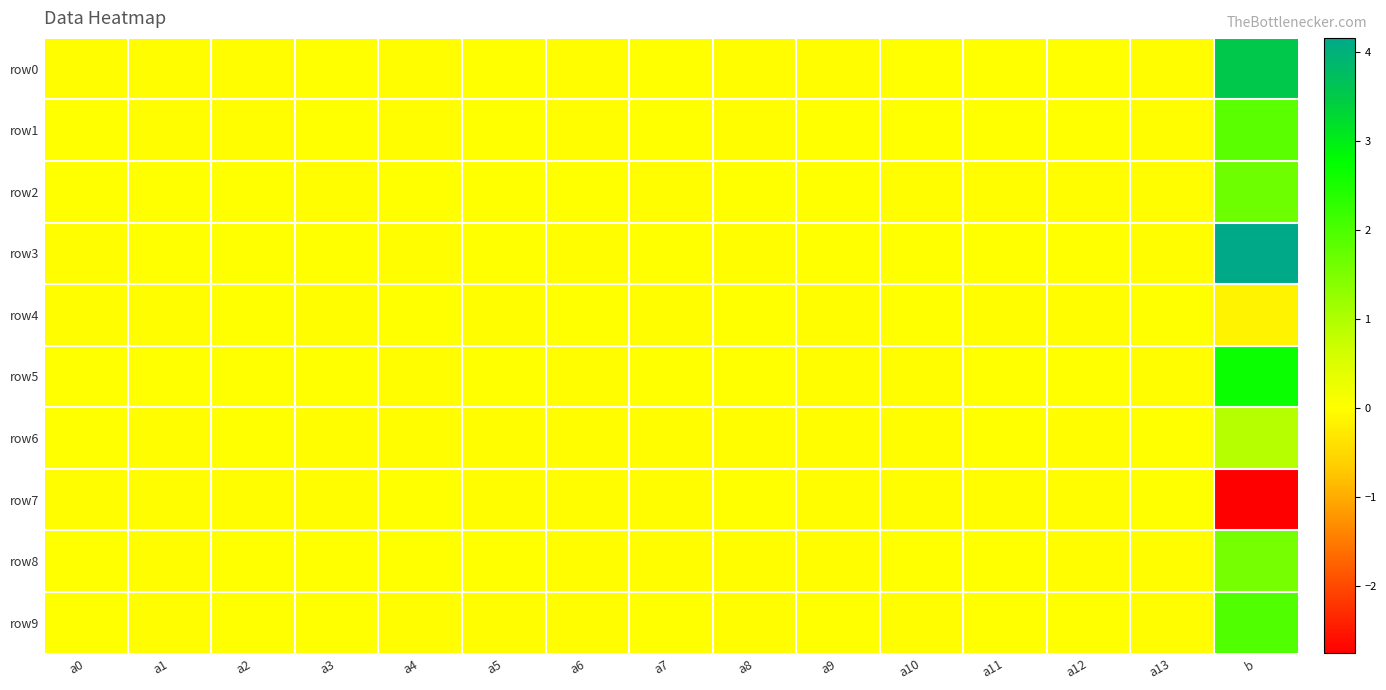

Which series changed the most between a7 and a11?

row0